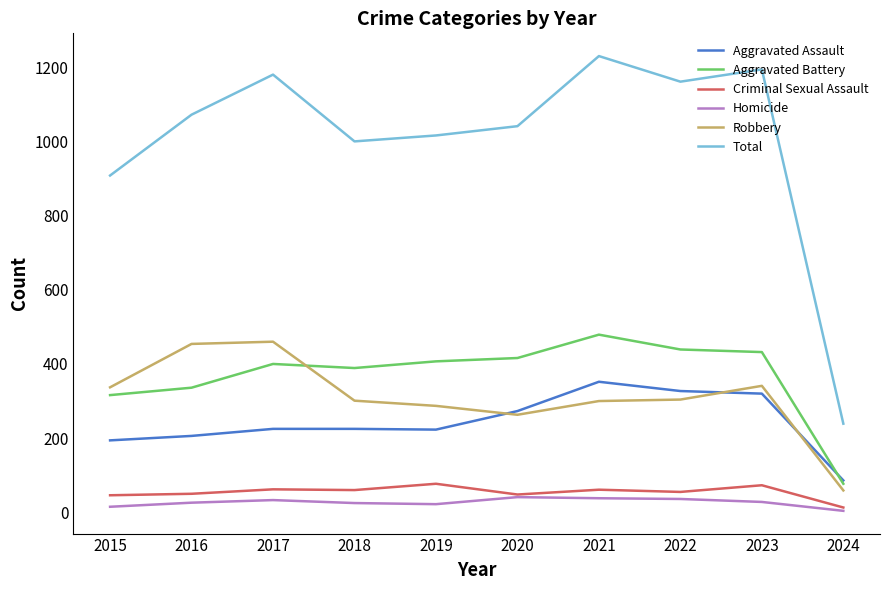

Which series has the largest range (max minus min)?

Total